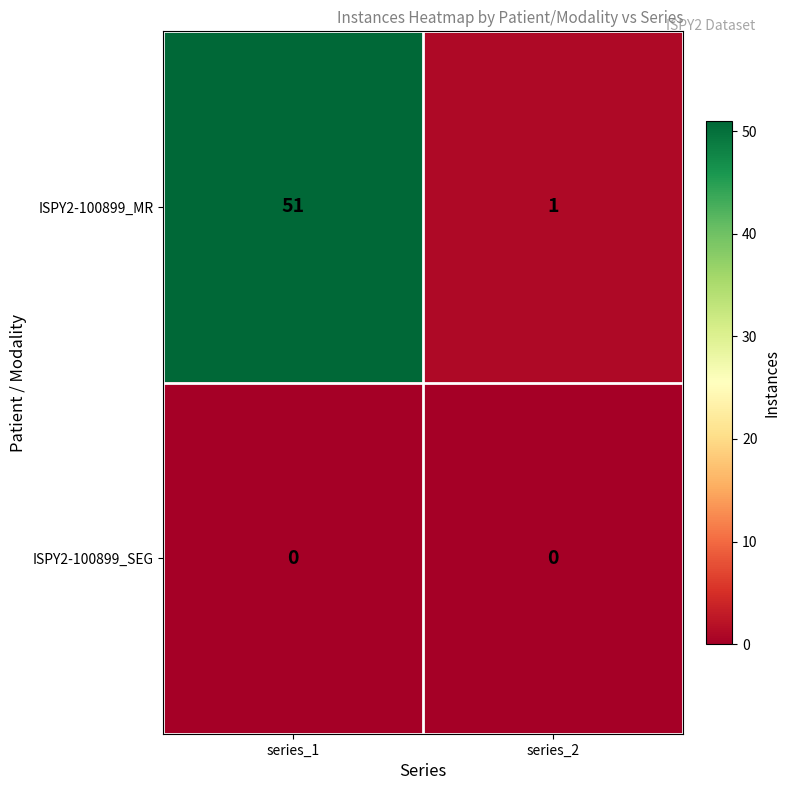

At which category is the sum across all series the highest?

series_1